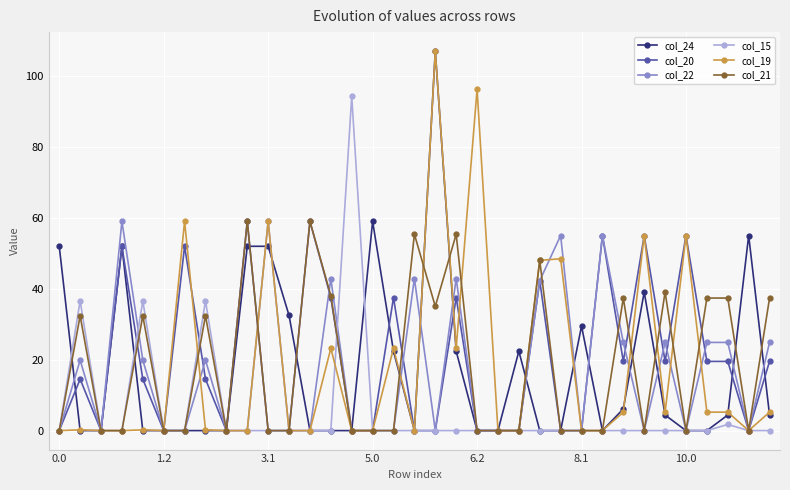

True or false: col_22 has more than 1 interior local peaks.

True